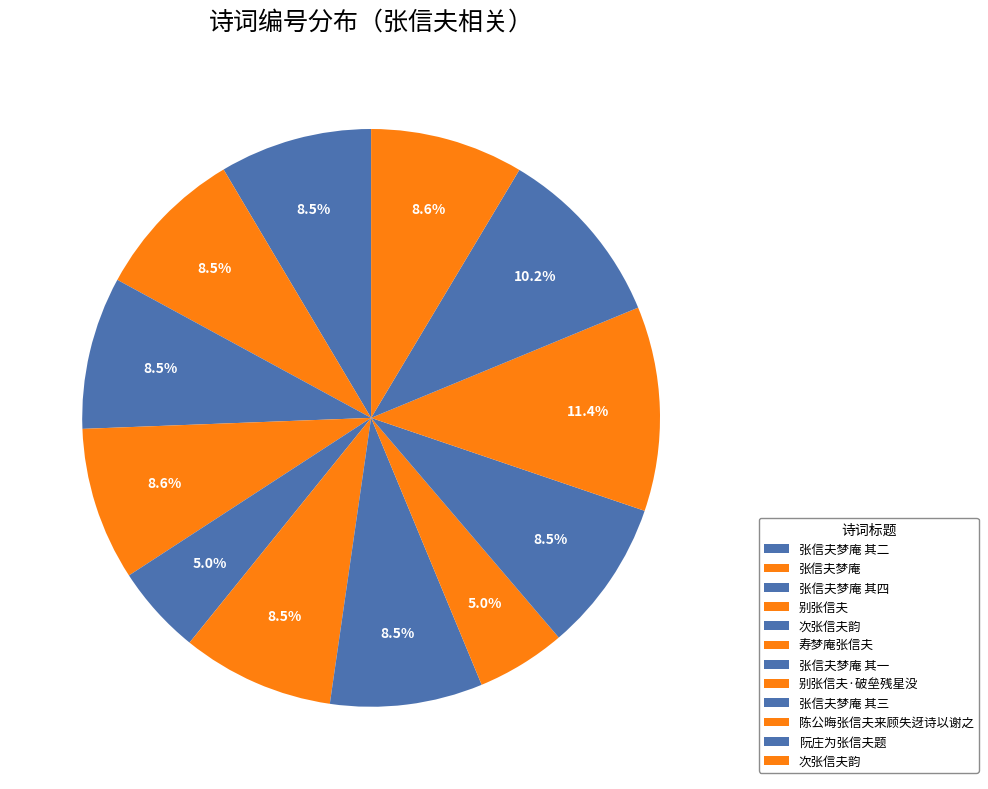

What is the smallest slice in the pie chart?

别张信夫·破垒残星没